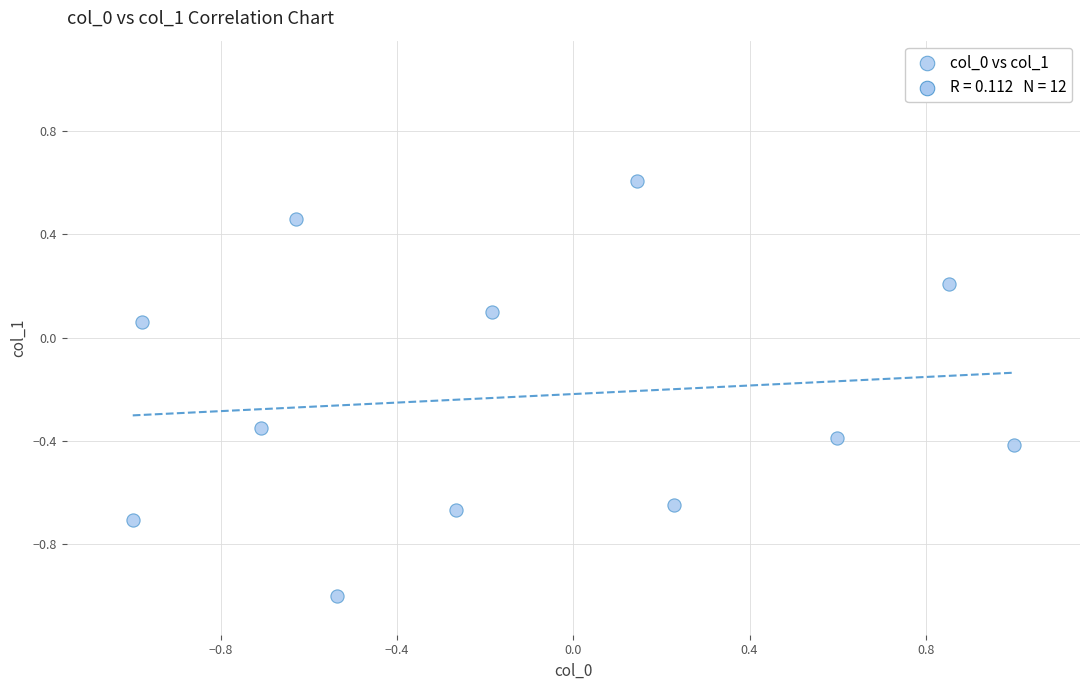

What is the range of X values (max minus min)?

2.0